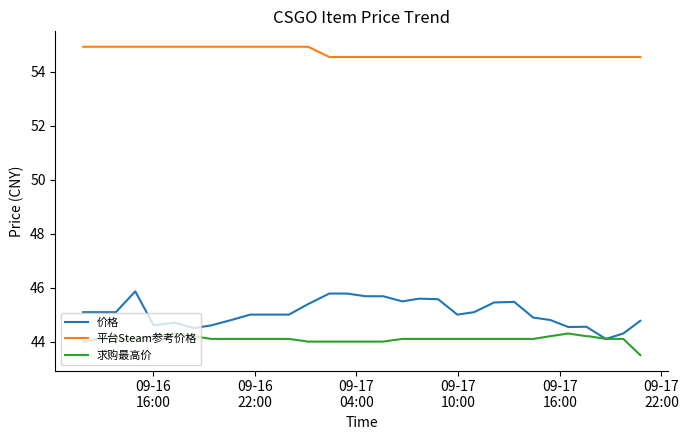

What is the minimum value shown in the chart?

43.5